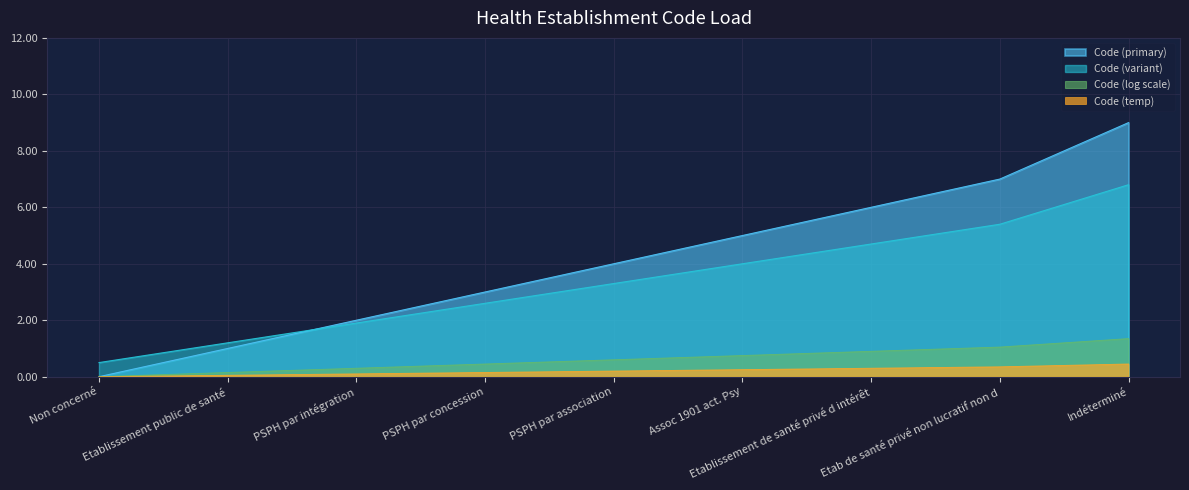

True or false: the data shows 2 at PSPH par intégration.

True